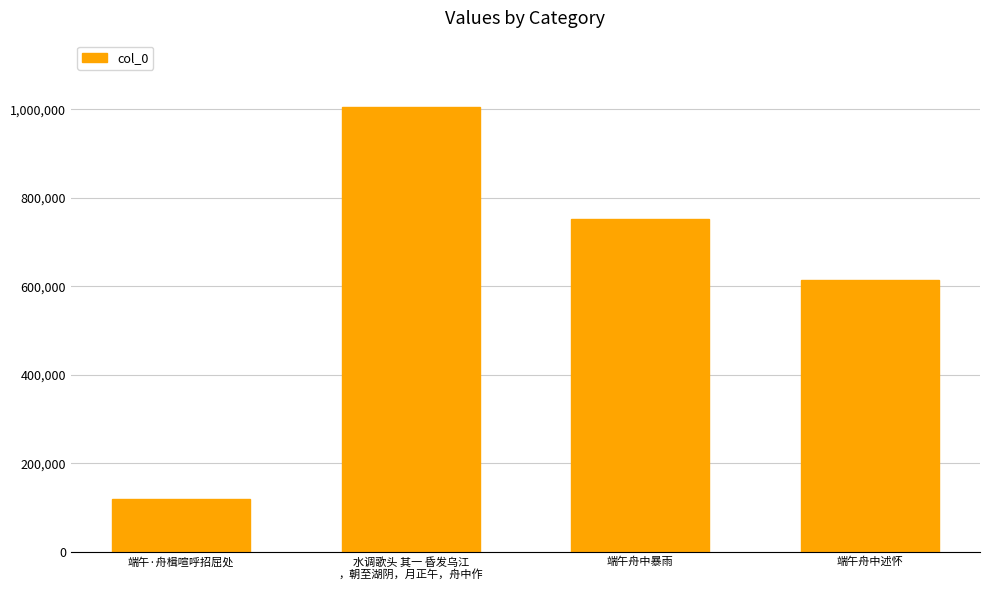

Approximately how many times larger is the value at 端午·舟楫喧呼招屈处 compared to 端午舟中暴雨?

0.2